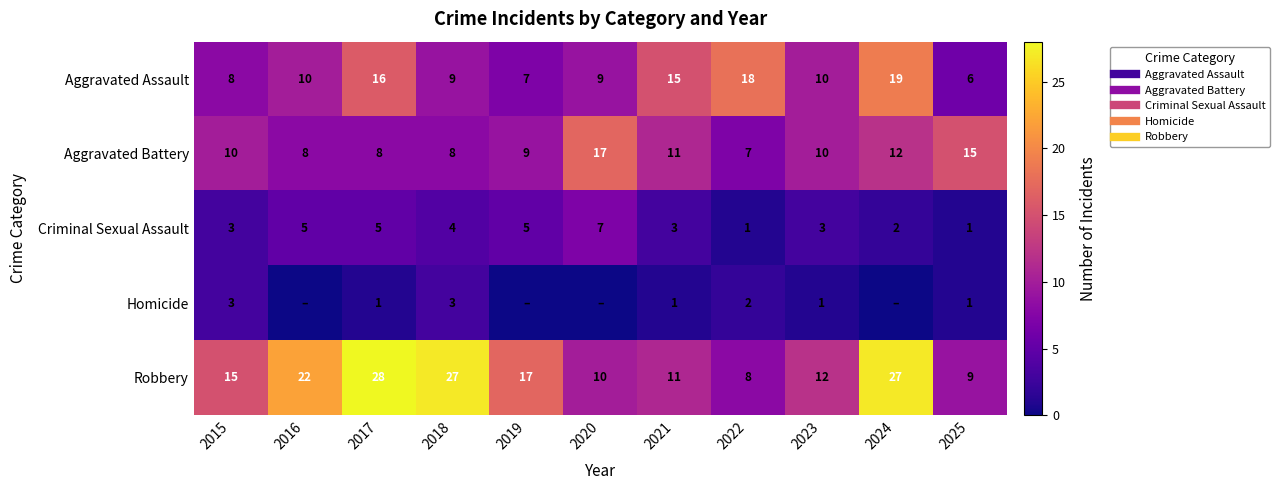

Rank the series at 2024 from lowest to highest value.

Homicide, Criminal Sexual Assault, Aggravated Battery, Aggravated Assault, Robbery